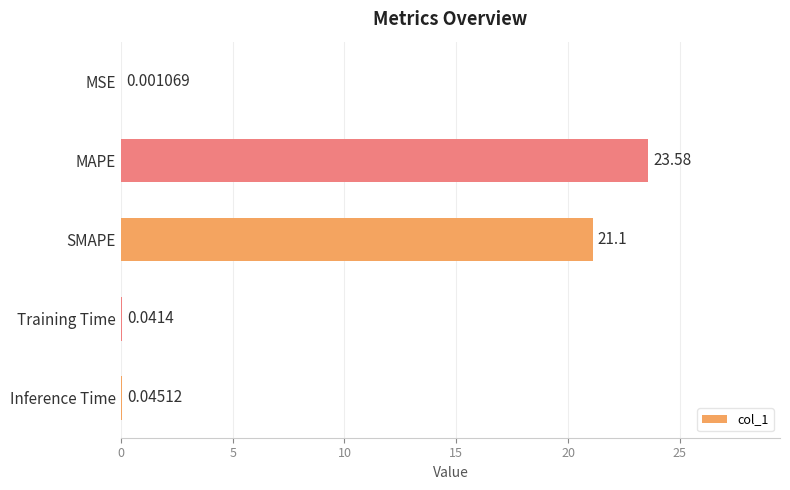

Between Training Time and SMAPE, which is larger?

SMAPE